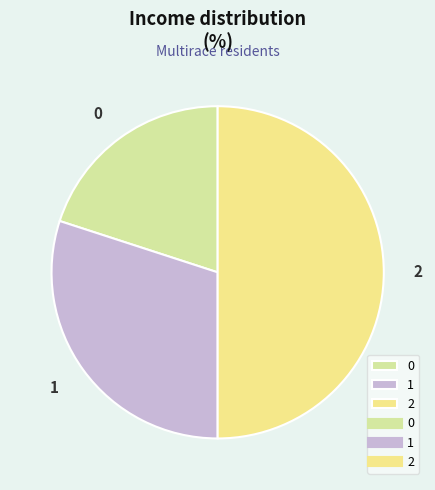

How many segments does this pie chart have?

3